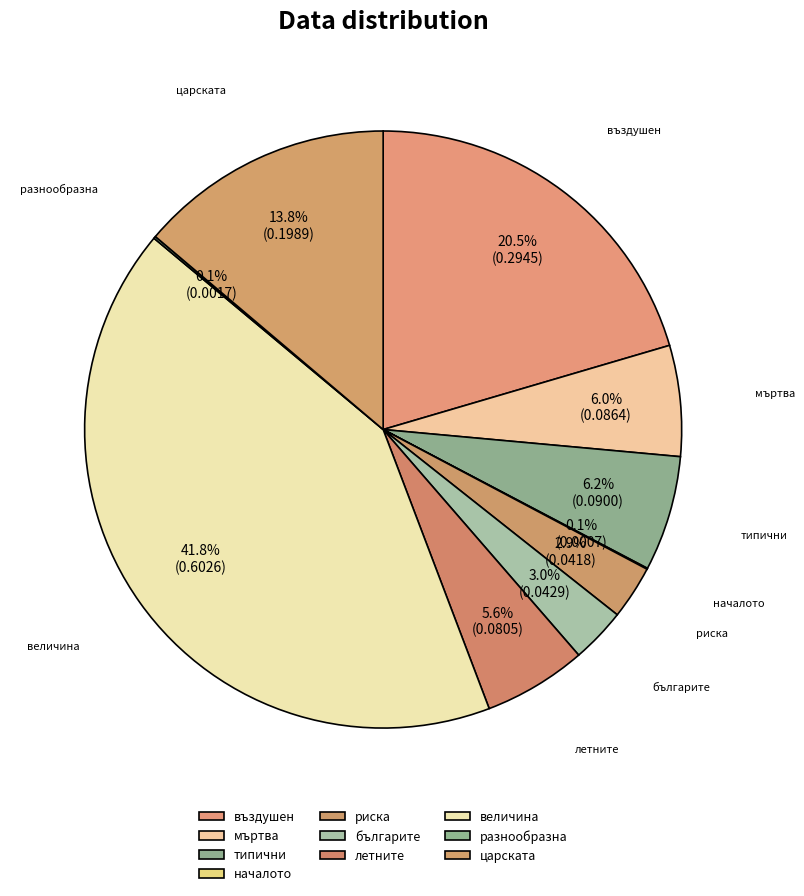

What percentage is NOT represented by българите?

97.0%